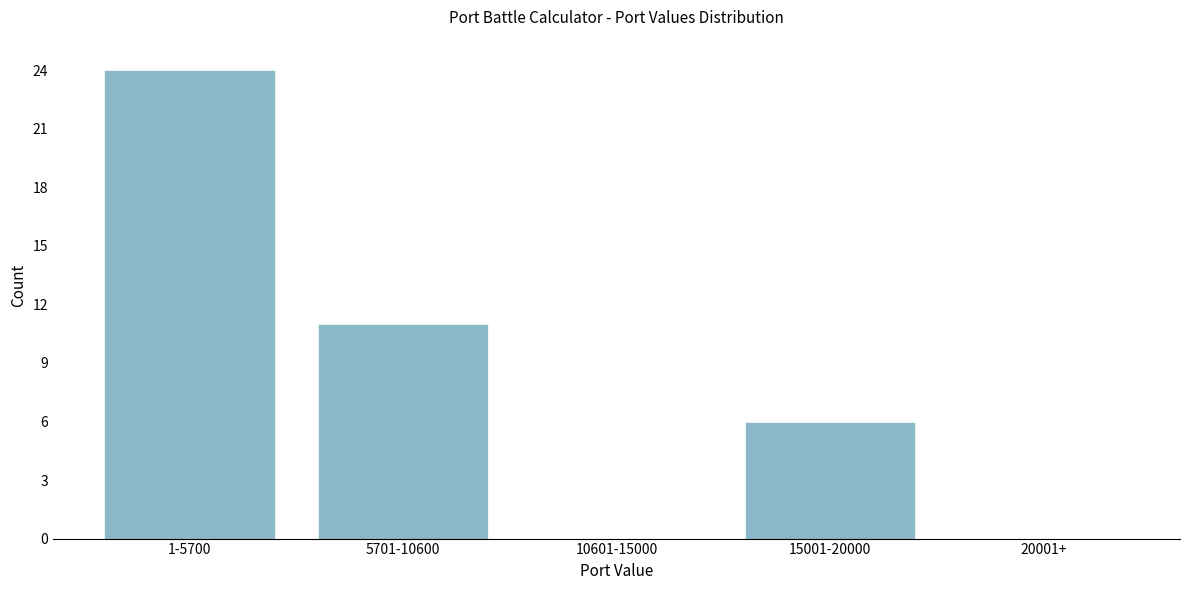

Reading left to right, transcribe all the data shown in this chart.

1-5700=24	5701-10600=11	10601-15000=0	15001-20000=6	20001+=0